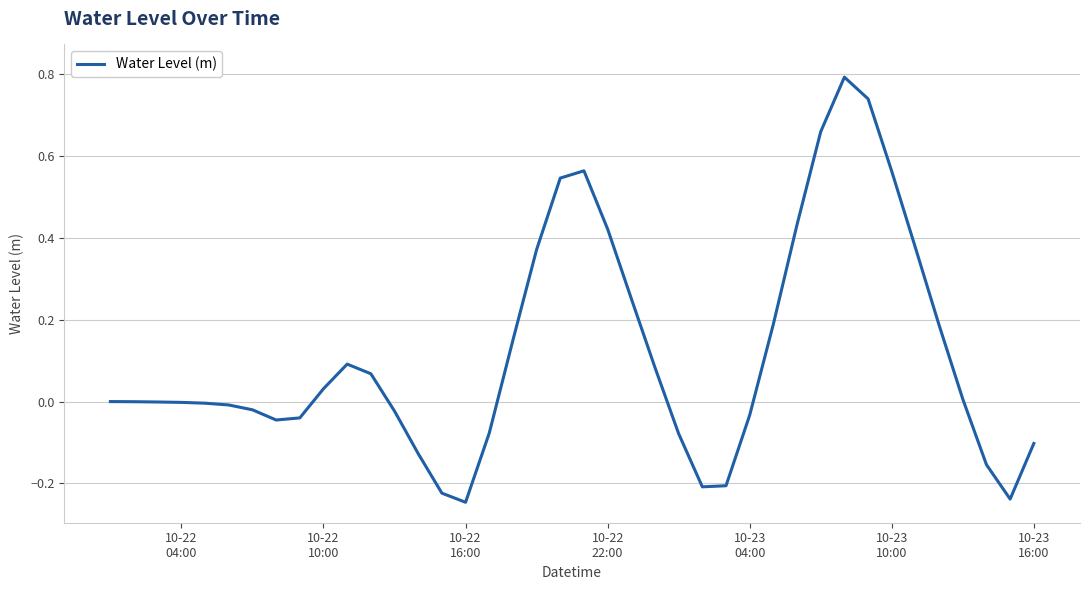

What is the difference between the maximum and minimum values?

1.0